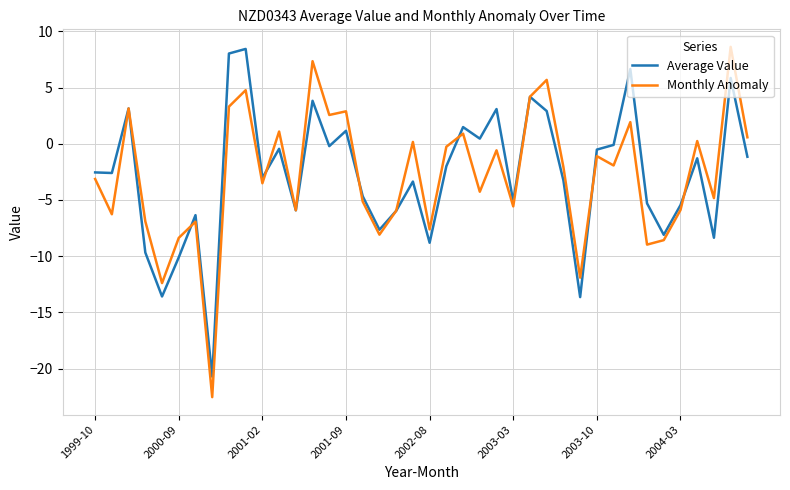

True or false: Average Value has more than 2 interior local peaks.

True